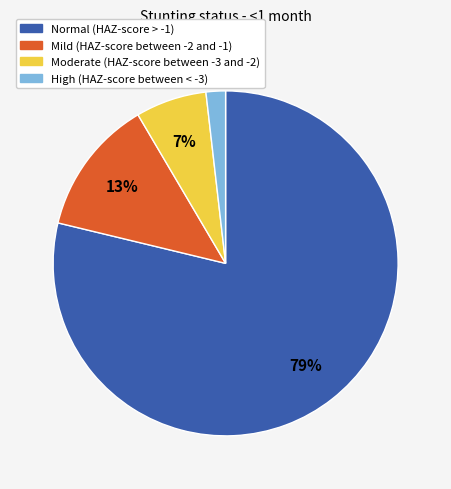

To the nearest percent, what is the difference between the Mild (HAZ-score between -2 and -1) and Moderate (HAZ-score between -3 and -2) slice percentages?

6%